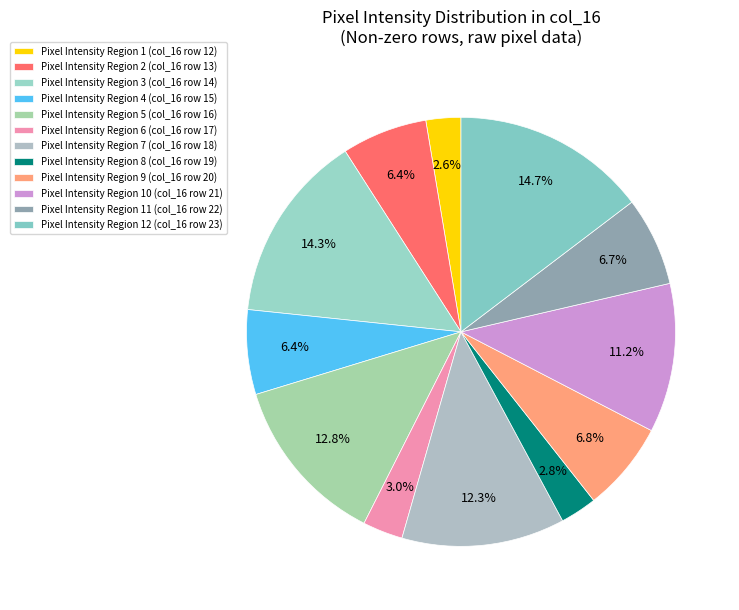

Does any single category account for the majority?

No